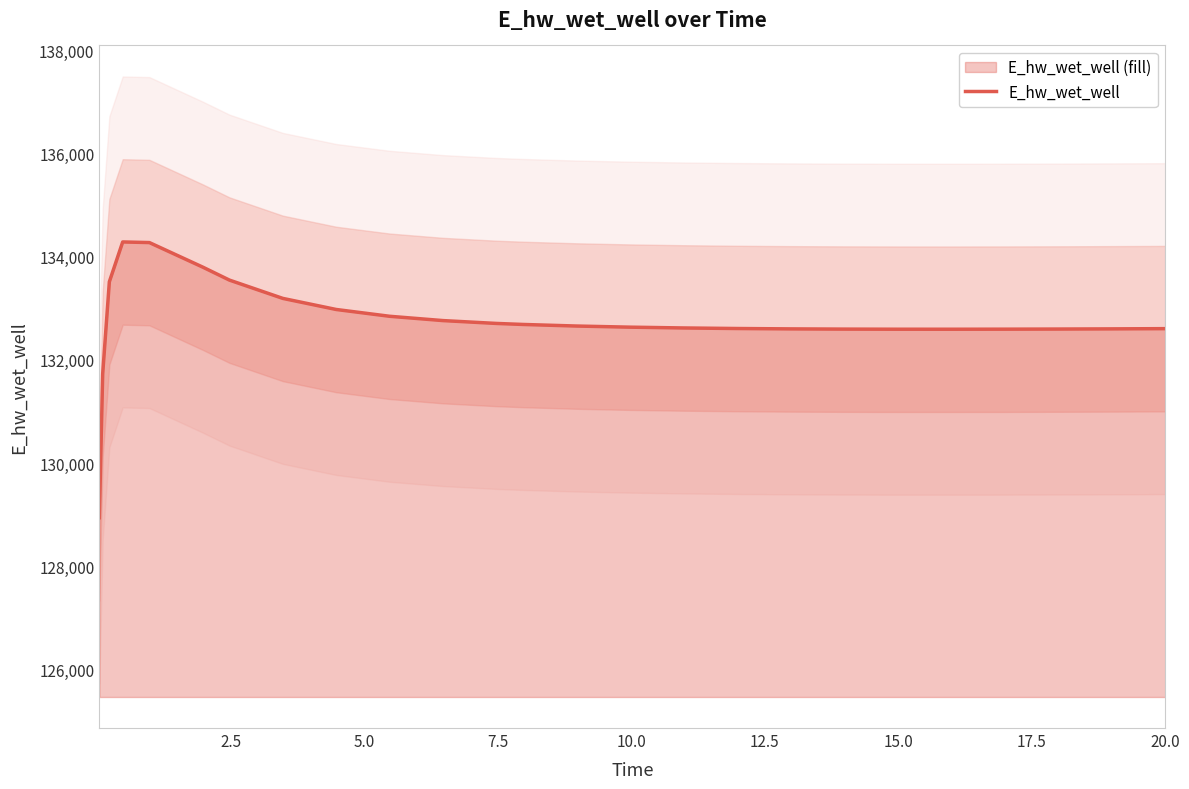

What is the difference between the values at 5.0 and 17.5?

322.2